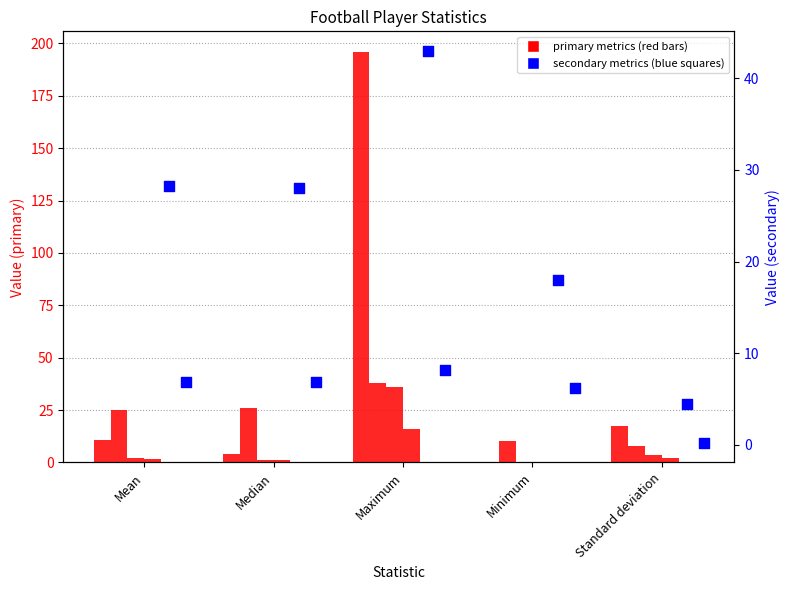

Is the value of Appearances at Maximum greater than the value of Assists at Standard deviation?

Yes